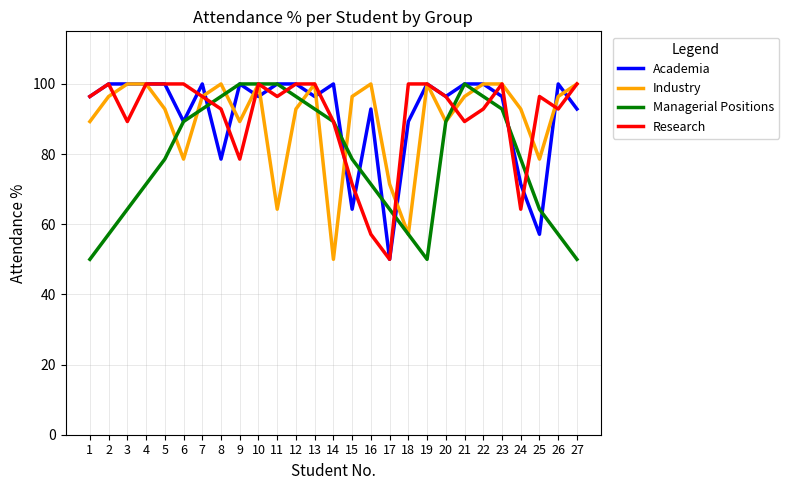

What is the total value across all series at 14?

328.6